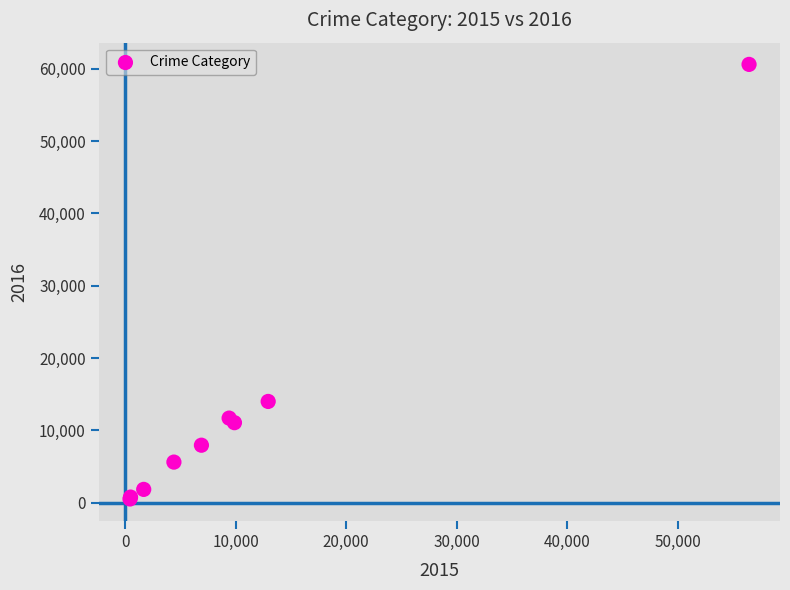

What Y value in the scatter plot is closest to 30557?

13996